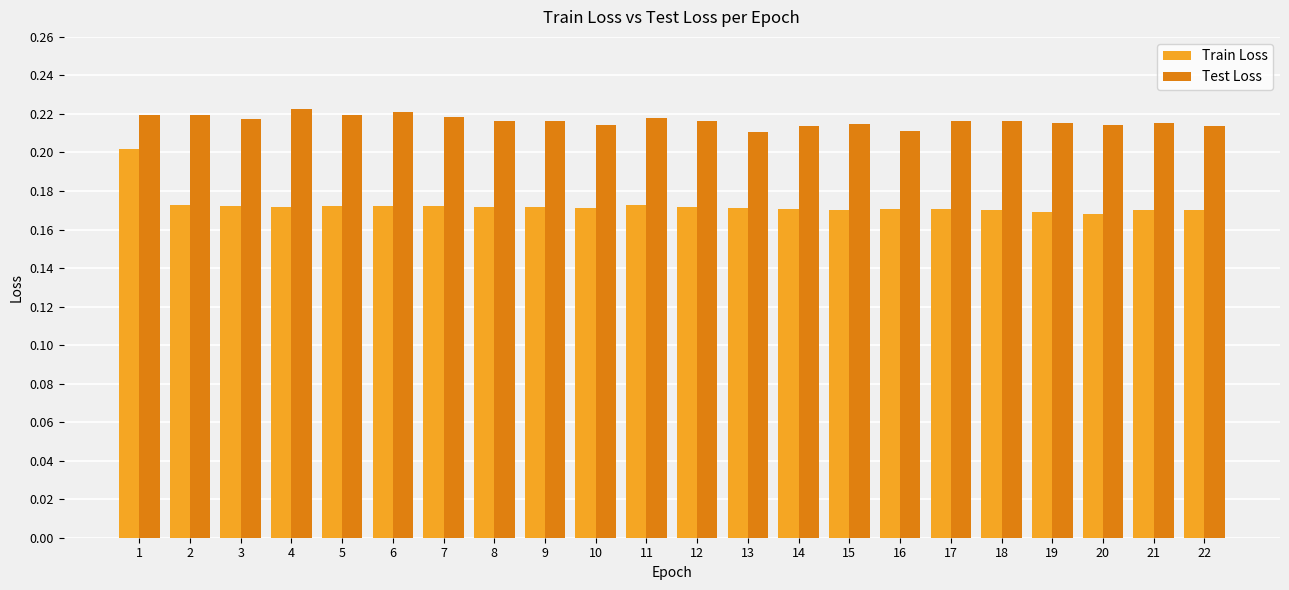

List the series in order of their overall mean, lowest first.

Train Loss, Test Loss